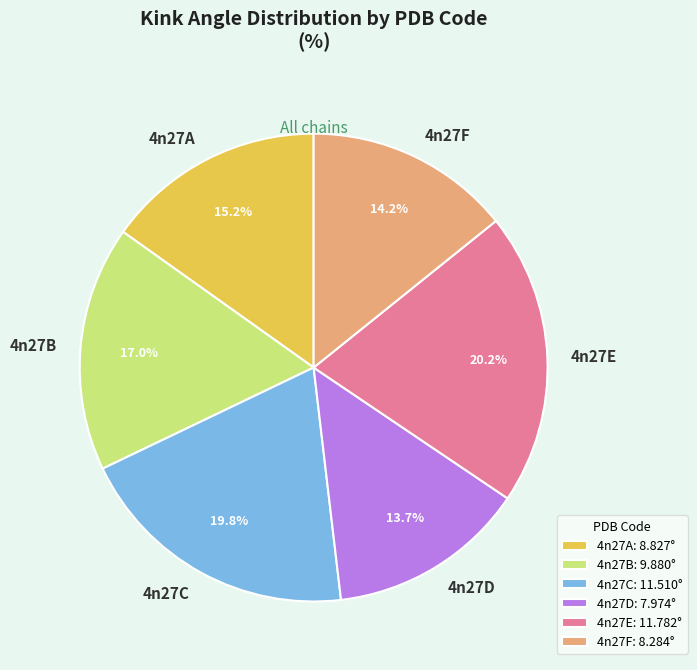

What is the ratio of the value at 4n27C to the value at 4n27E?

1.0